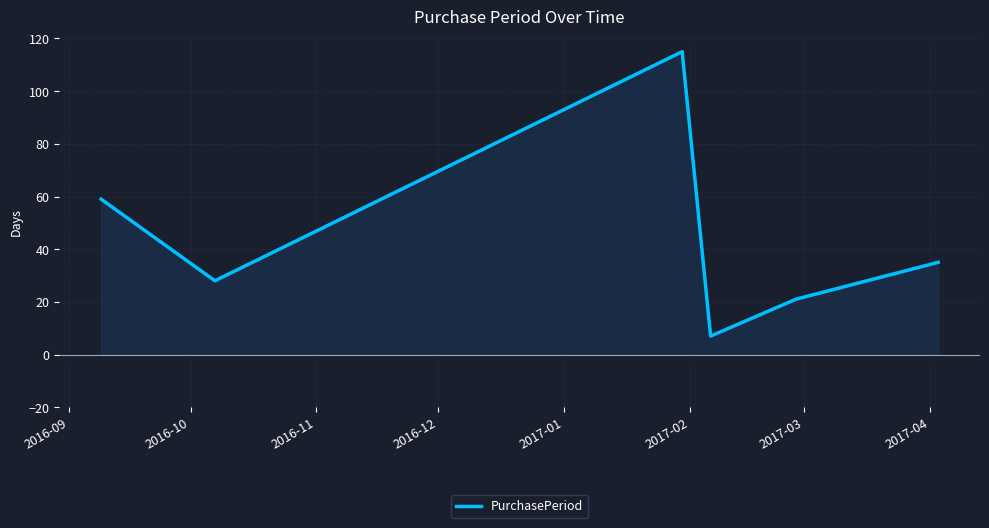

True or false: there are more than 2 points higher than both neighbors.

False